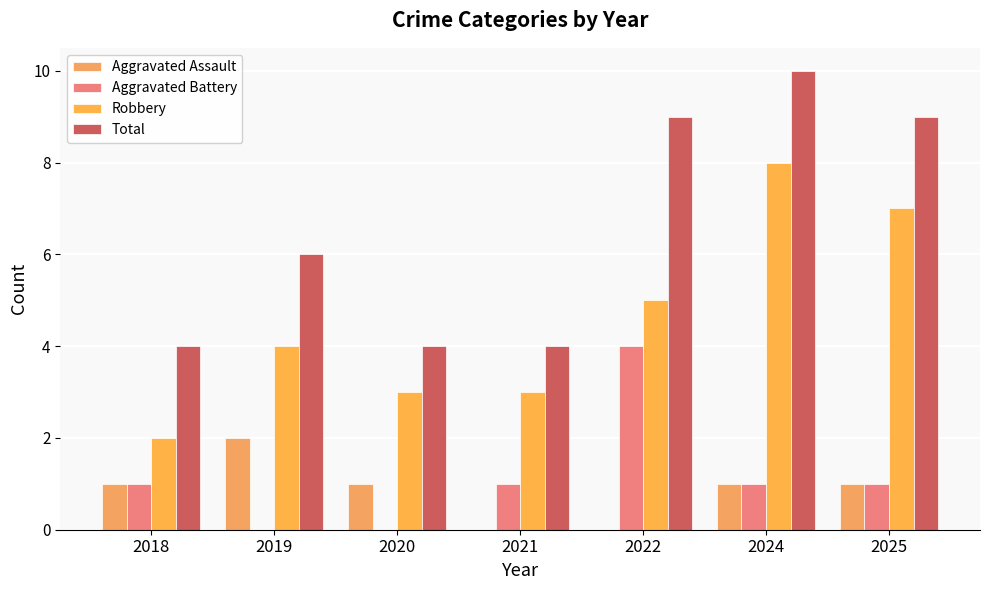

Which has a higher value, 2019 or 2025?

2019